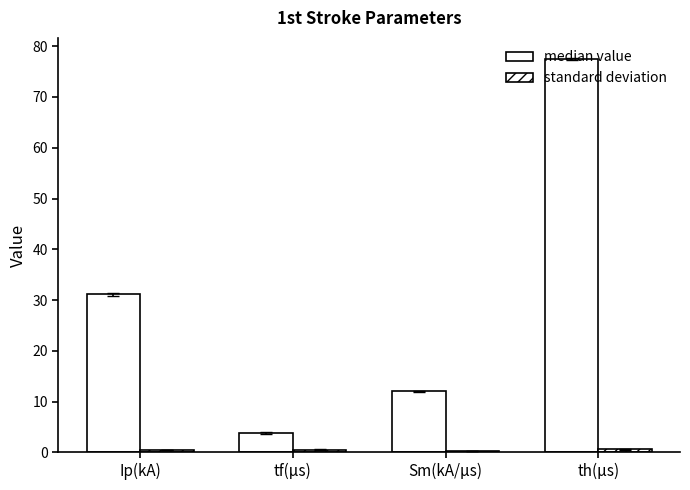

How many bars are there in each group?

2